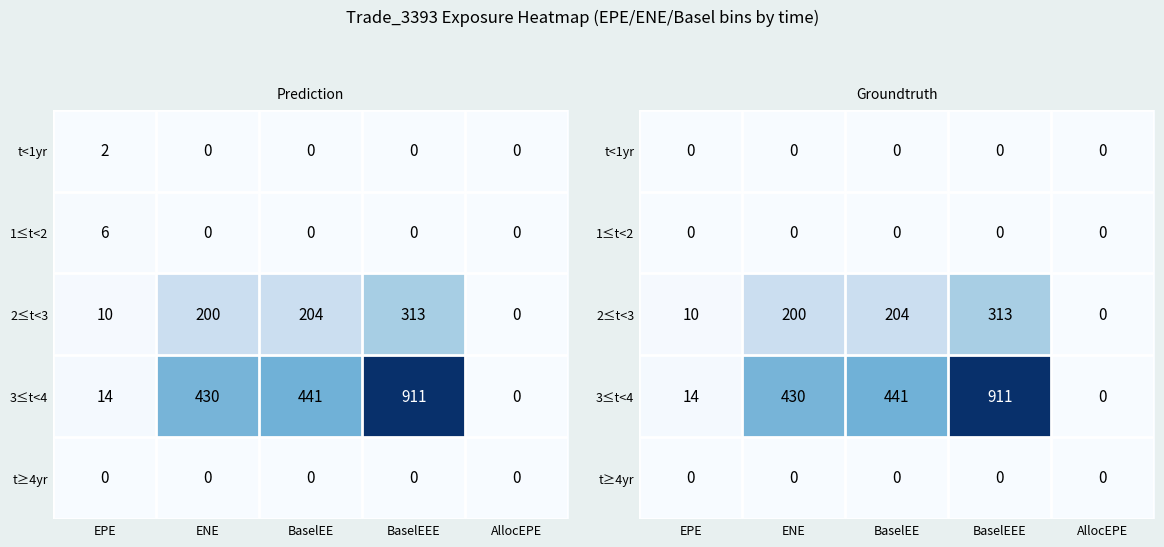

How many values in 2≤t<3 are above zero?

4